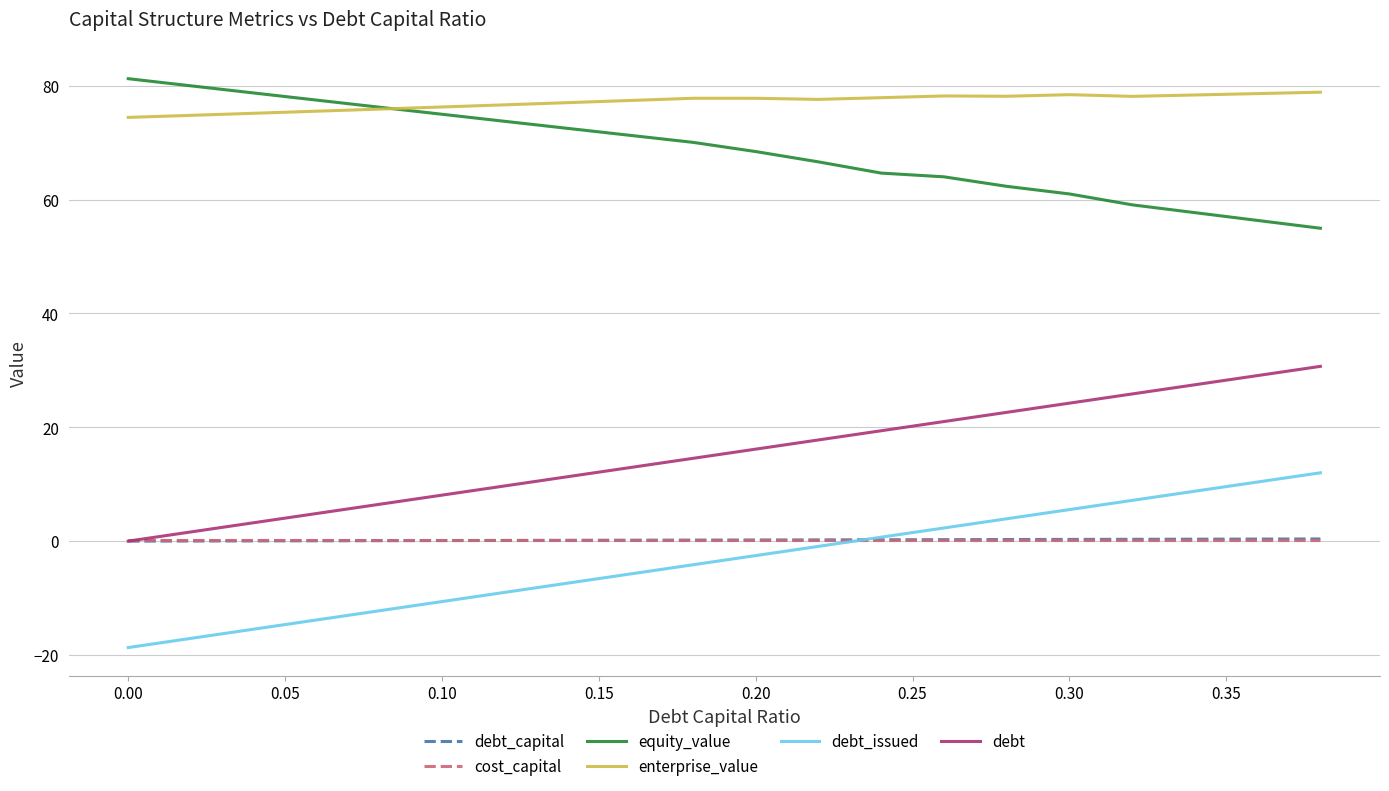

What is the minimum value shown in the chart?

-18.7